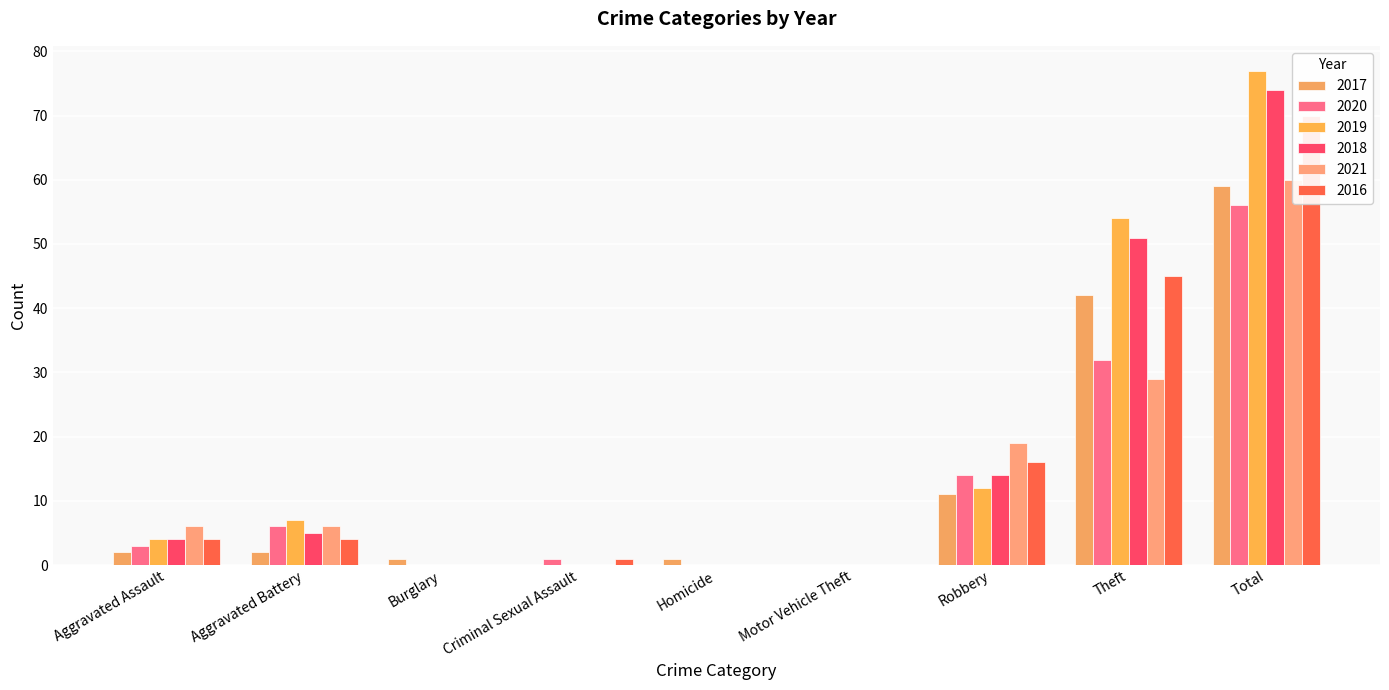

At Aggravated Battery, list the series in order from largest to smallest.

2019, 2020, 2021, 2018, 2016, 2017